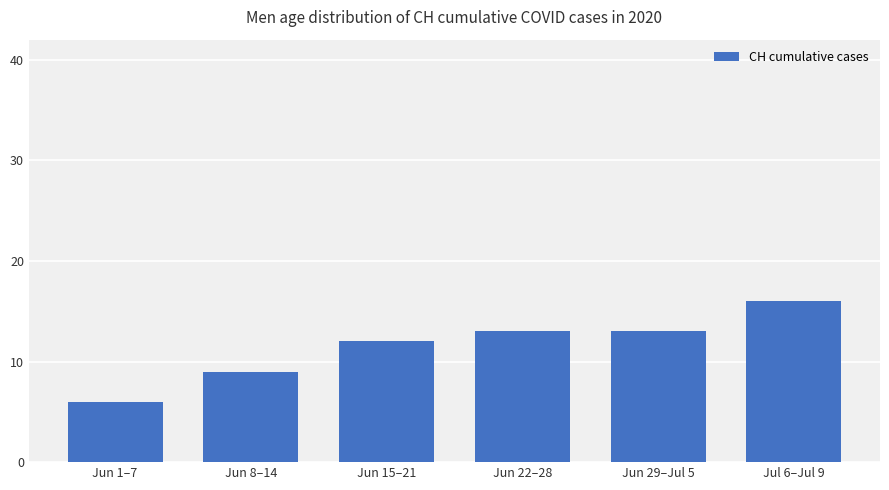

At which label is the value closest to 11?

Jun 15–21